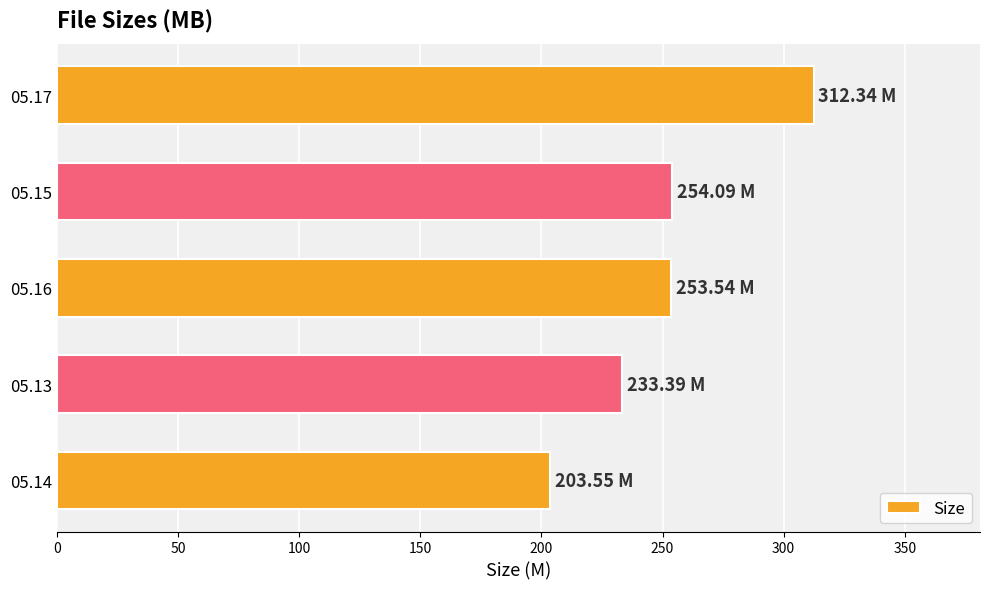

Approximately how many times larger is the value at 05.17 compared to 05.16?

1.2